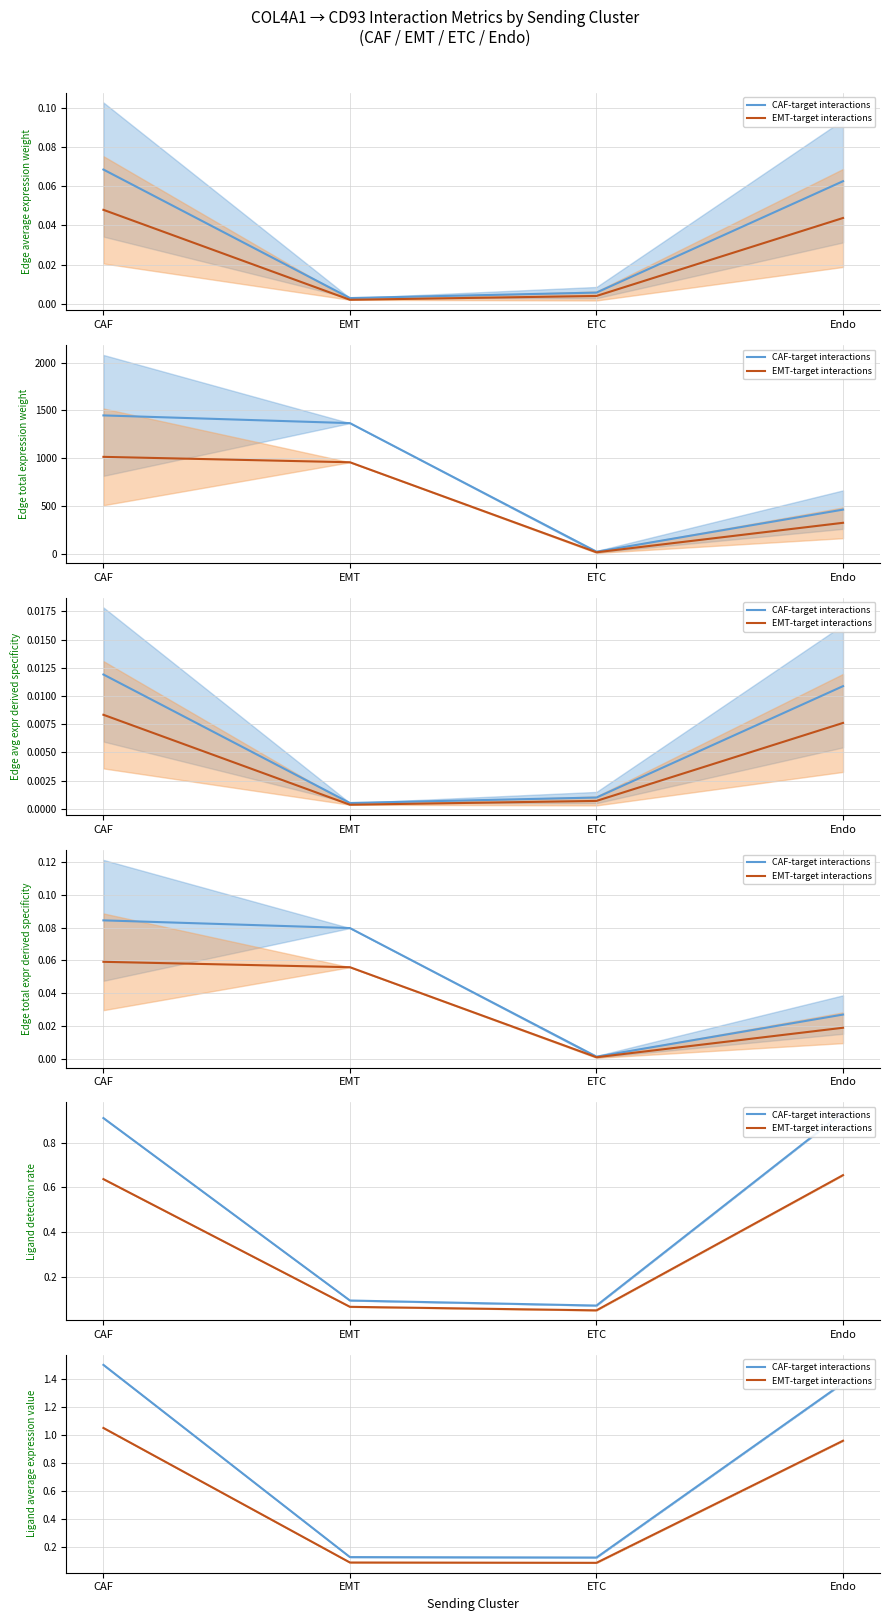

Read the CAF-target interactions value at ETC.

0.1